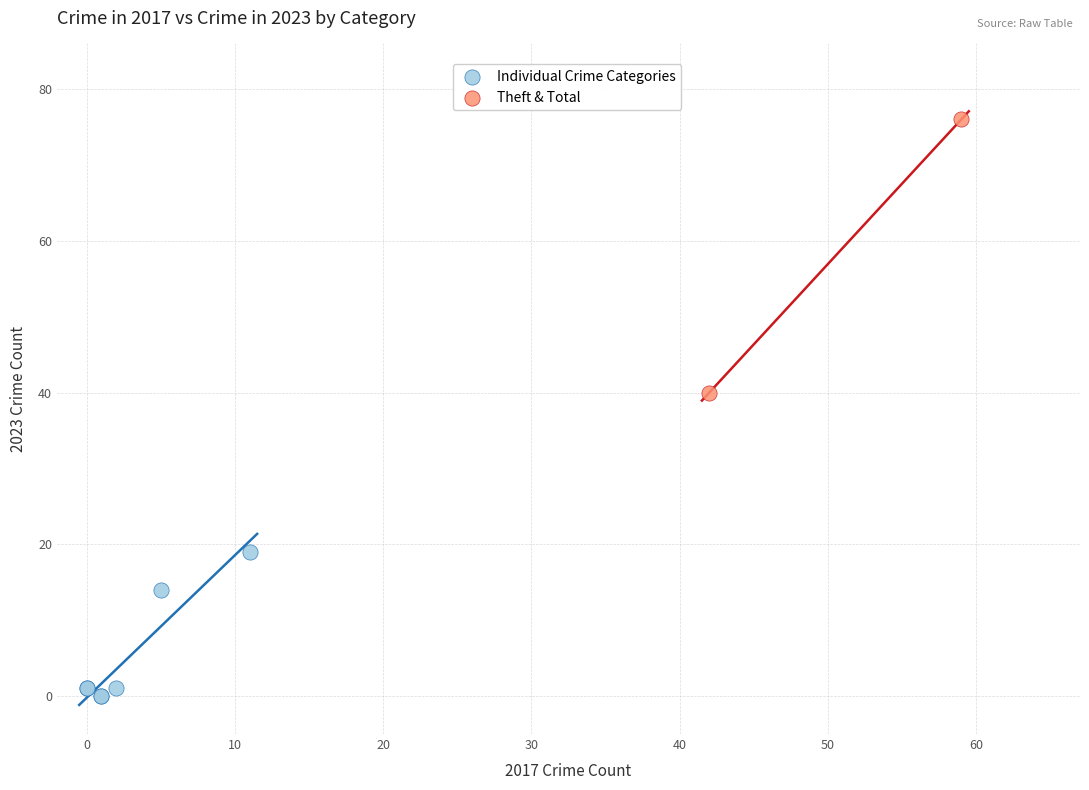

Which series reaches the maximum Y coordinate?

Theft & Total